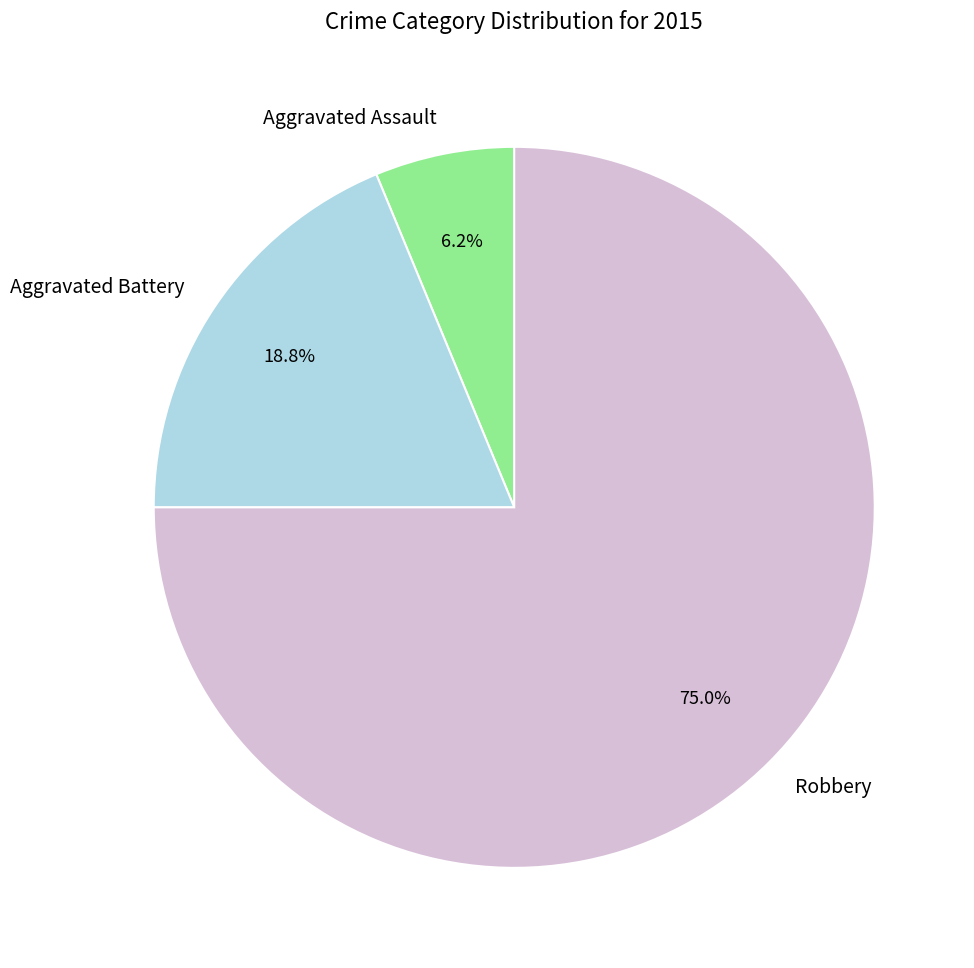

Which category has the smallest portion of the pie?

Aggravated Assault